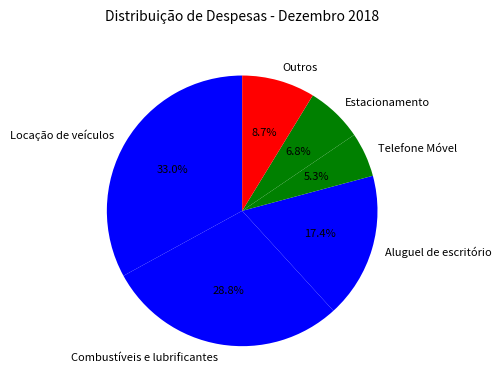

What is the total percentage of Aluguel de escritório and Combustíveis e lubrificantes?

46.2%